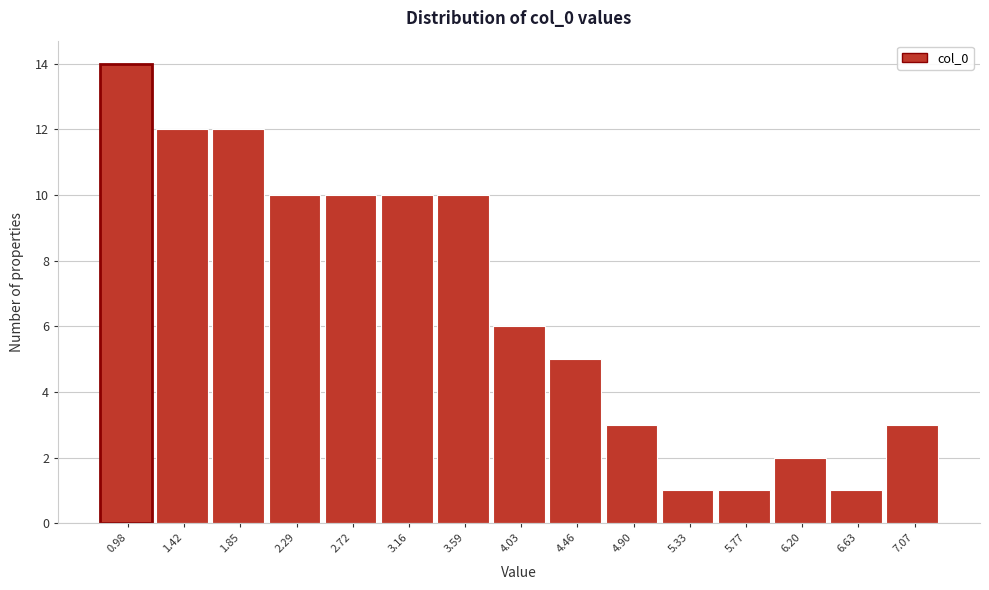

Reading left to right, transcribe this chart: for each bar, give the range it covers on the x-axis and its height. Neither the bar edges nor the heights are printed on the chart, so give them approximately, as read against the axes.

0.75 to 1.20: 14
1.20 to 1.65: 12
1.65 to 2.05: 12
2.05 to 2.50: 10
2.50 to 2.95: 10
2.95 to 3.35: 10
3.35 to 3.80: 10
3.80 to 4.25: 6
4.25 to 4.70: 5
4.70 to 5.10: 3
5.10 to 5.55: 1
5.55 to 6.00: 1
6.00 to 6.40: 2
6.40 to 6.85: 1
6.85 to 7.30: 3